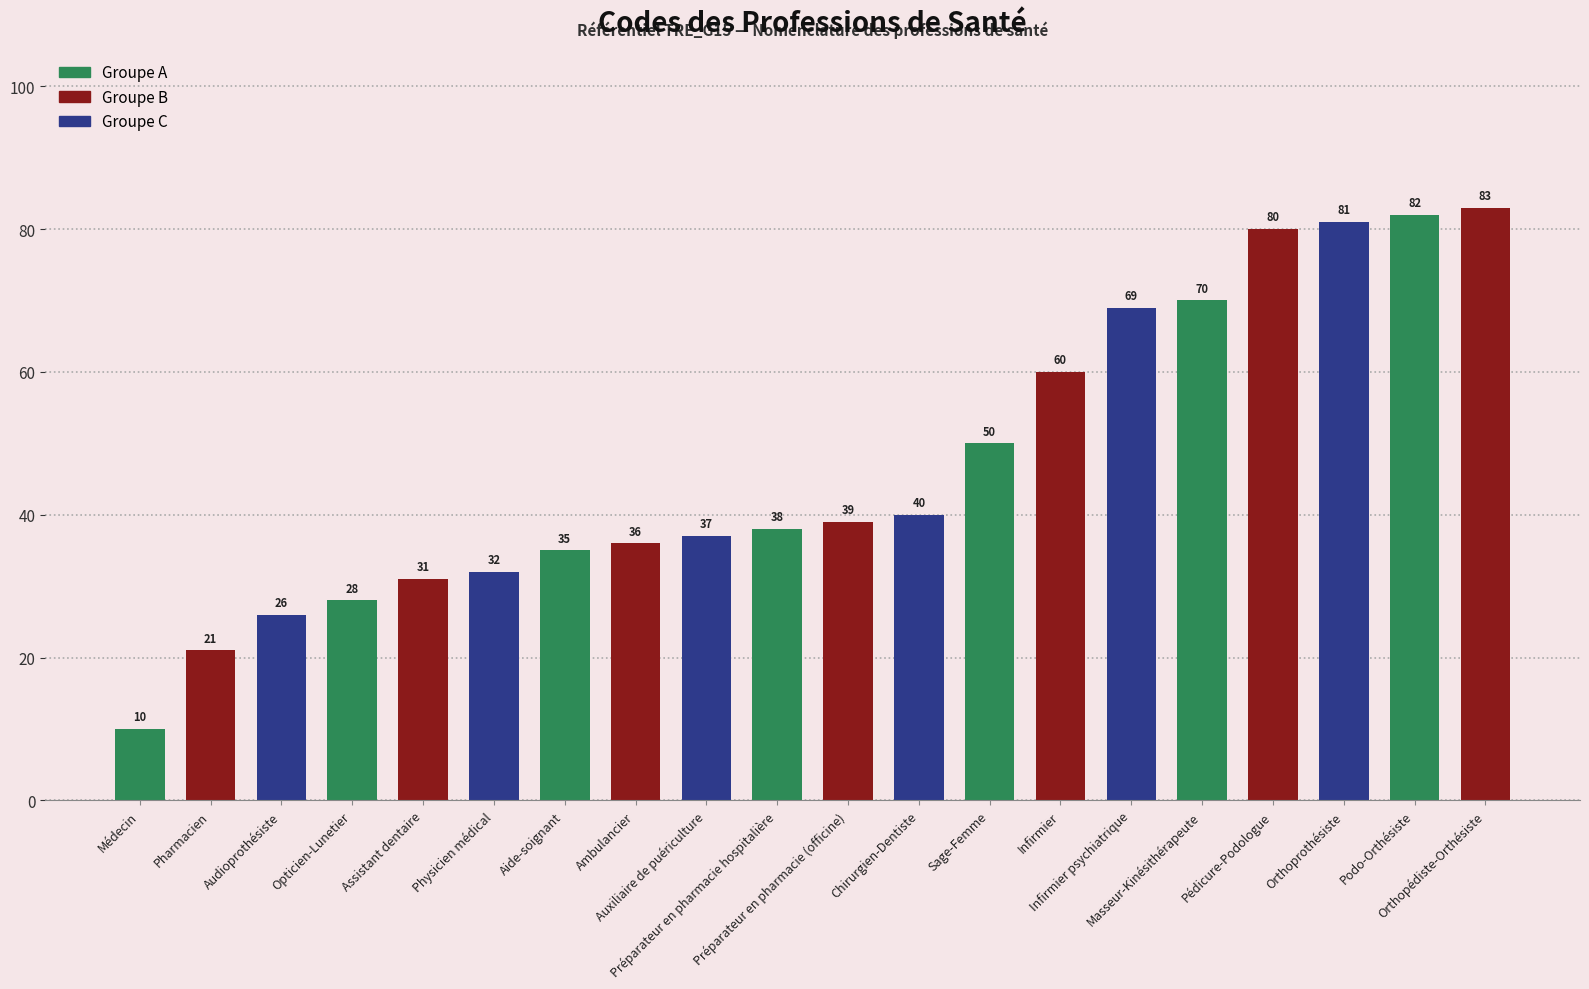

What is the value of the 7th bar from the left?

35